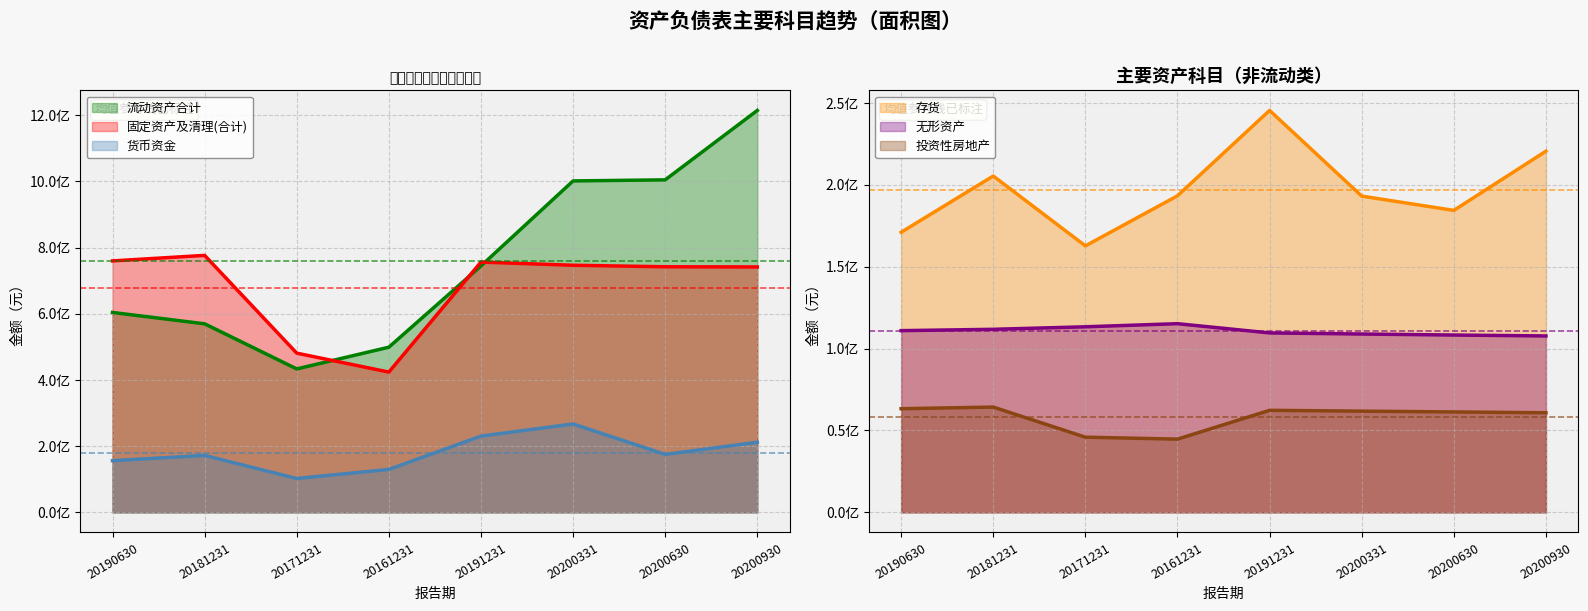

How many lines are shown in the chart?

6